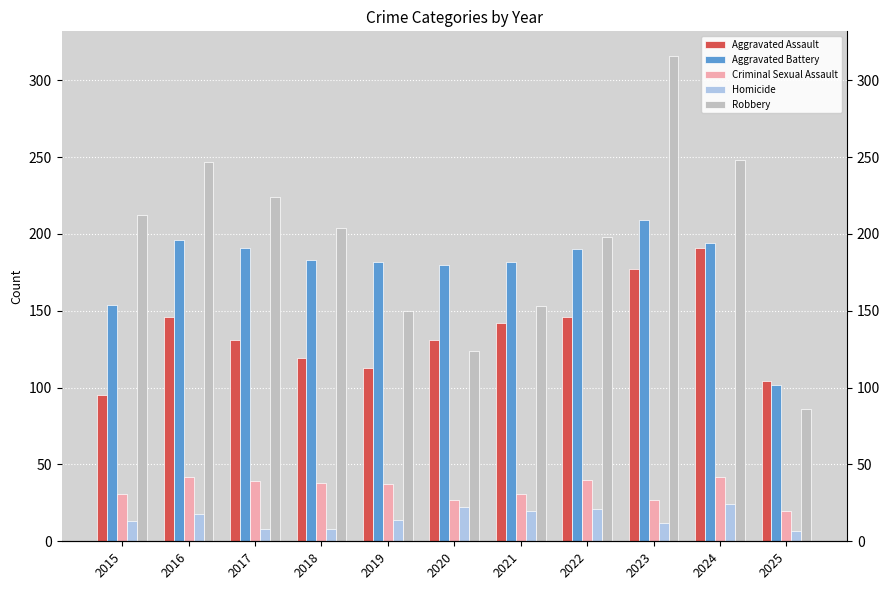

Reading left to right, transcribe all the data shown in this chart.

Aggravated Assault: 2015=95	2016=146	2017=131	2018=119	2019=113	2020=131	2021=142	2022=146	2023=177	2024=191	2025=104
Aggravated Battery: 2015=154	2016=196	2017=191	2018=183	2019=182	2020=180	2021=182	2022=190	2023=209	2024=194	2025=102
Criminal Sexual Assault: 2015=31	2016=42	2017=39	2018=38	2019=37	2020=27	2021=31	2022=40	2023=27	2024=42	2025=20
Homicide: 2015=13	2016=18	2017=8	2018=8	2019=14	2020=22	2021=20	2022=21	2023=12	2024=24	2025=7
Robbery: 2015=212	2016=247	2017=224	2018=204	2019=150	2020=124	2021=153	2022=198	2023=316	2024=248	2025=86